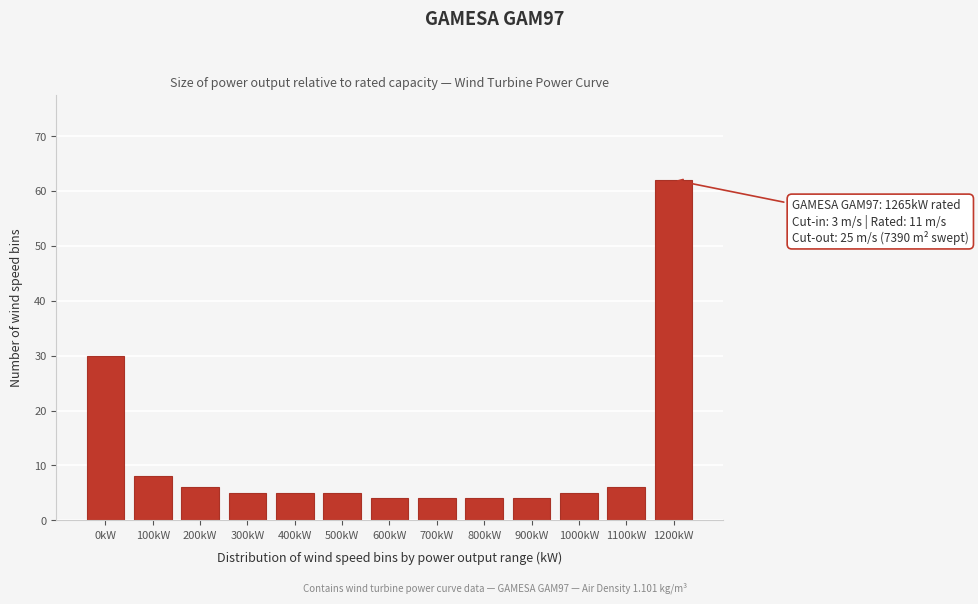

Reading right to left, what are all the values shown in this chart?

1200kW=62	1100kW=6	1000kW=5	900kW=4	800kW=4	700kW=4	600kW=4	500kW=5	400kW=5	300kW=5	200kW=6	100kW=8	0kW=30